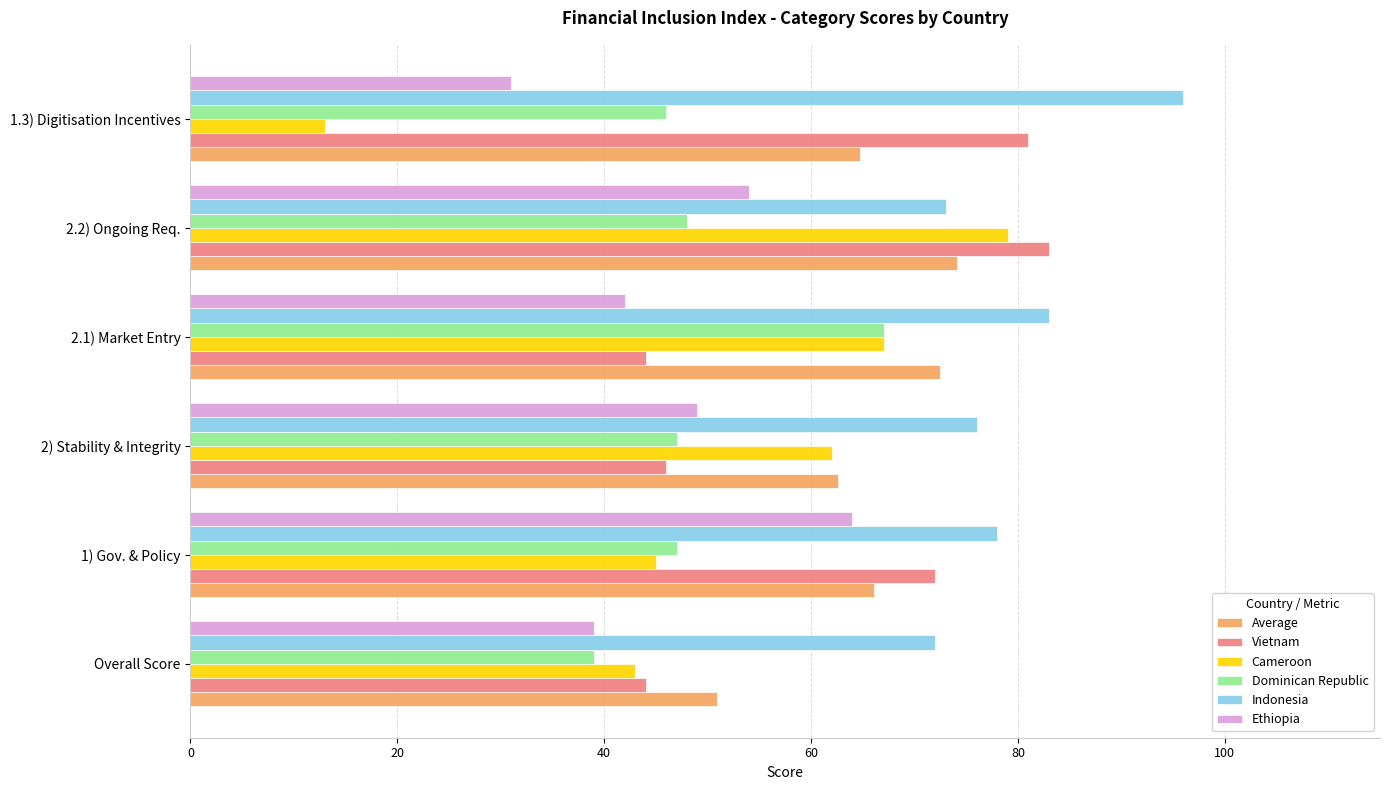

What is the difference between the maximum and minimum values in the Vietnam series?

39.0